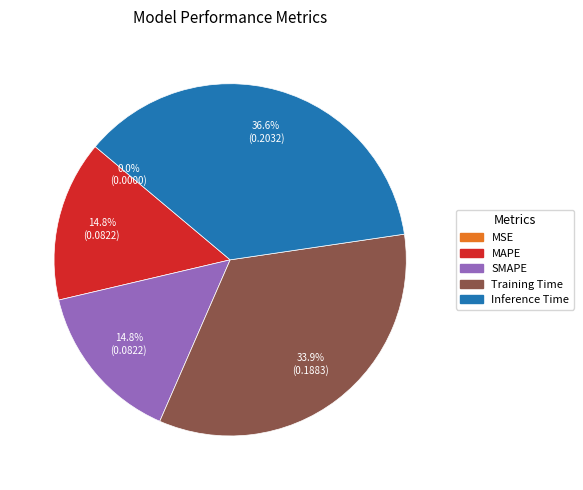

Is there a majority slice in this chart?

No